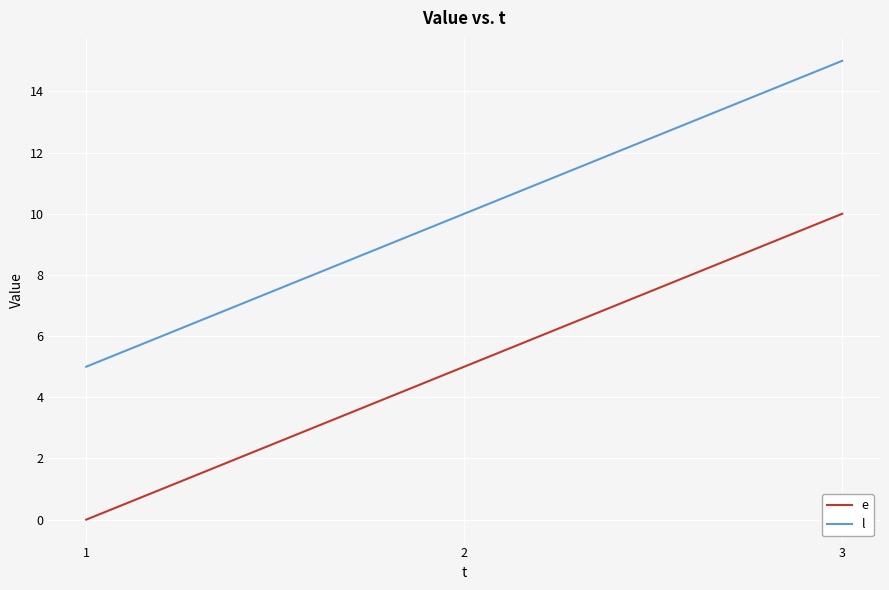

At which category does the chart reach its peak across all series?

3